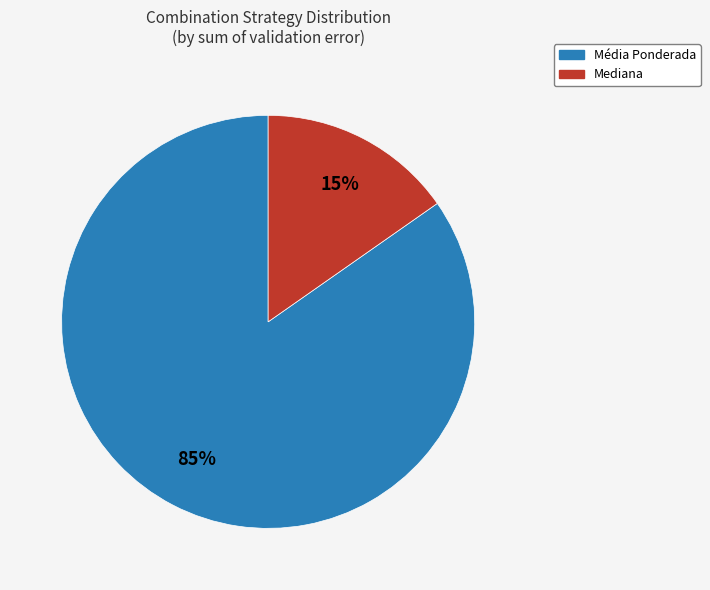

To the nearest percent, what is the average slice percentage?

50%